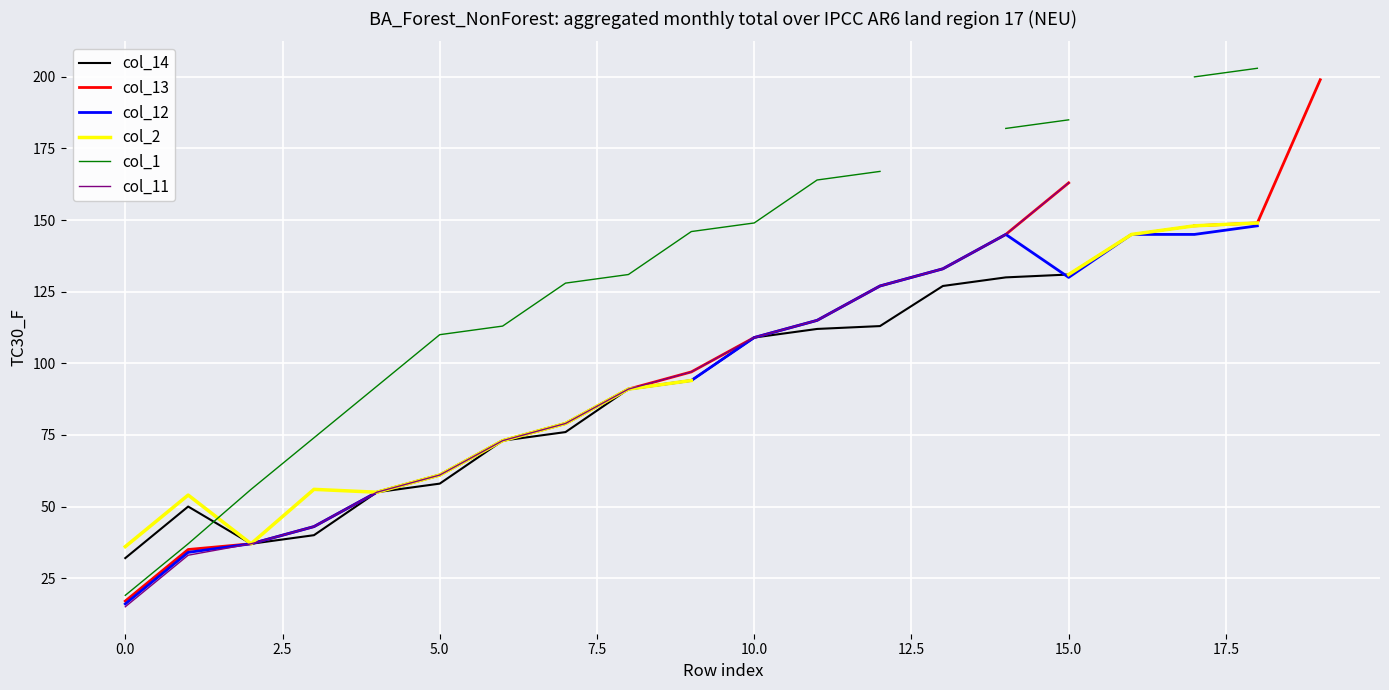

Is it true that col_1 equals 78.4 at 15.0?

False